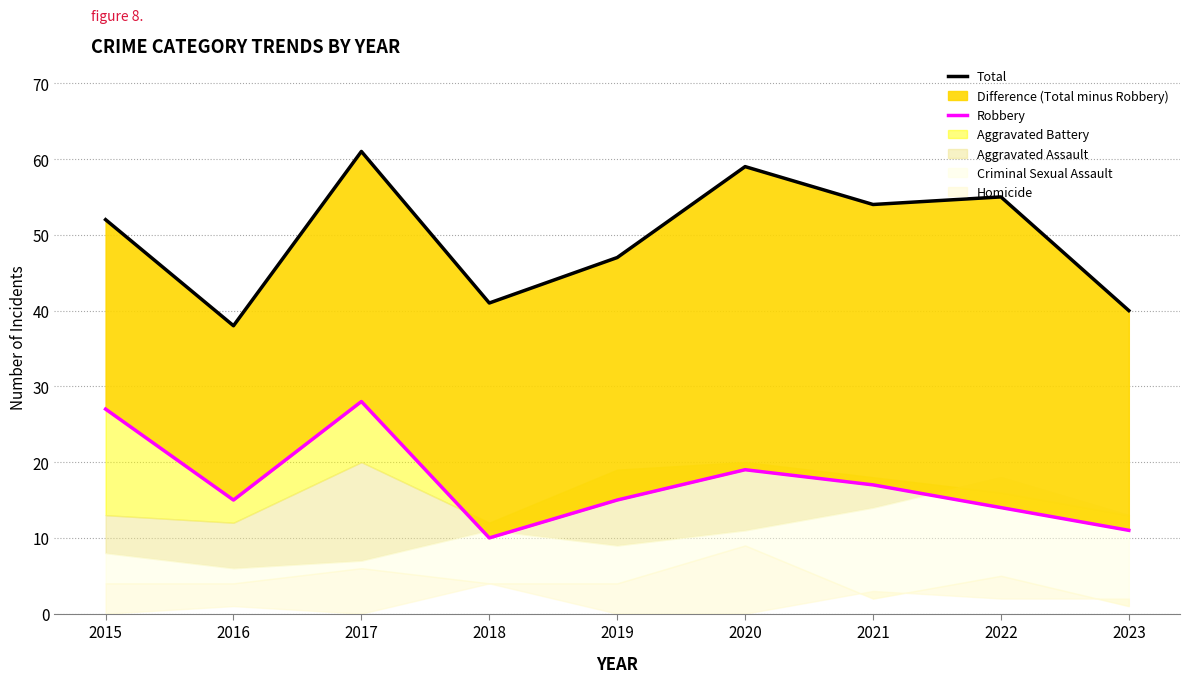

Between 2016 and 2021, which series saw the biggest shift?

Total